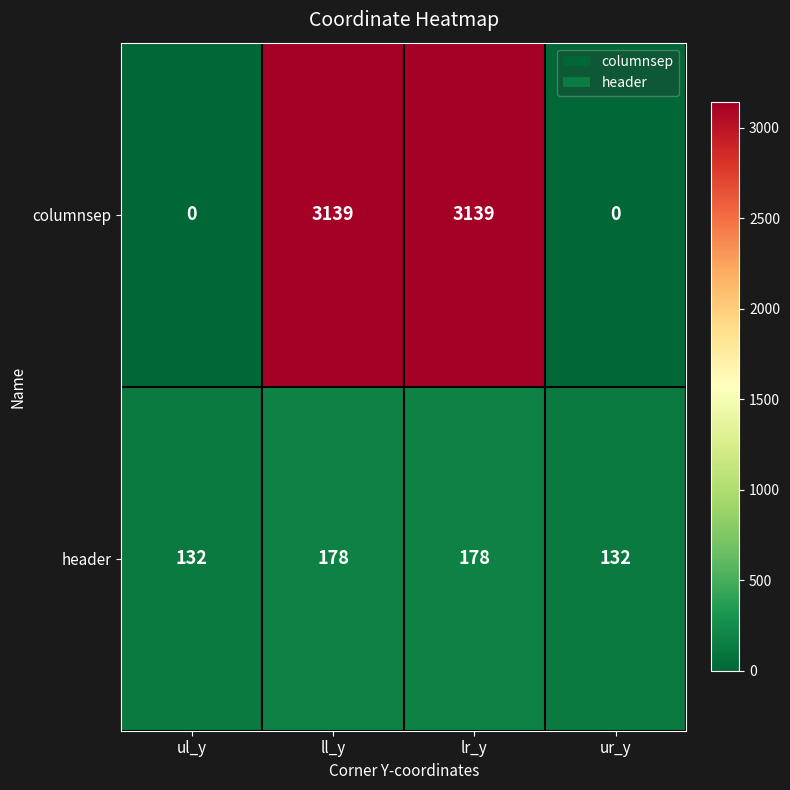

What is the total value across all series at lr_y?

3317